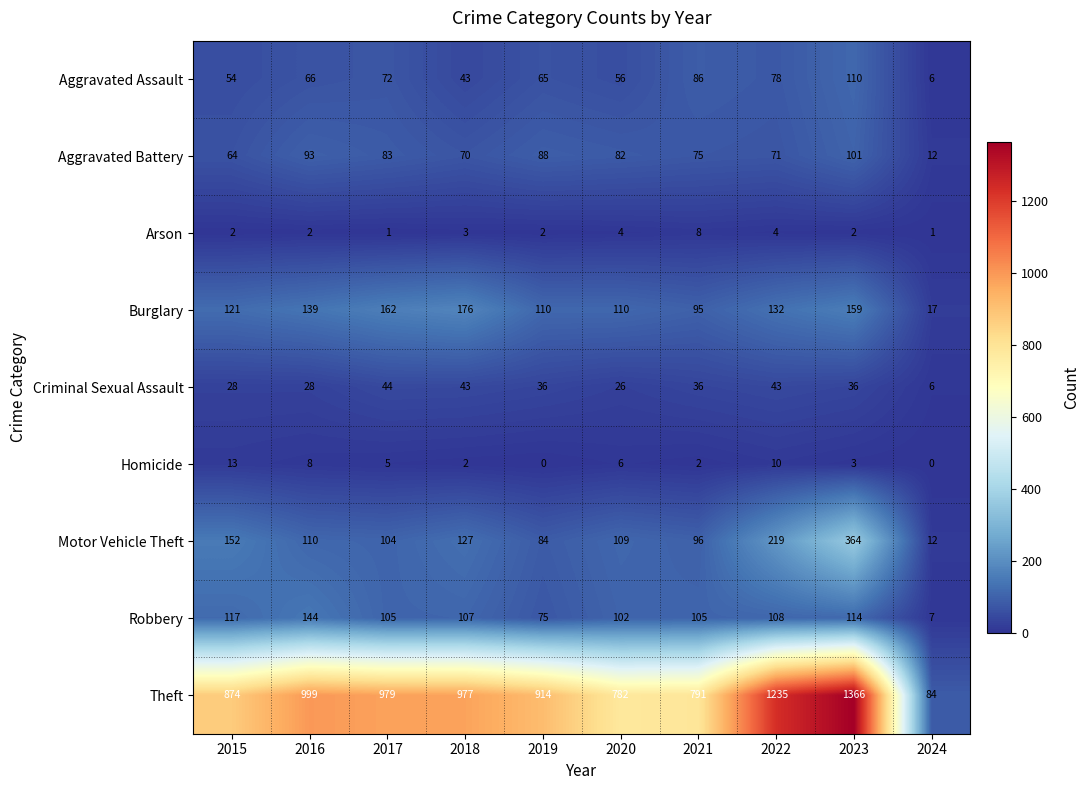

What is the spread (max minus min) of values at 2020?

778